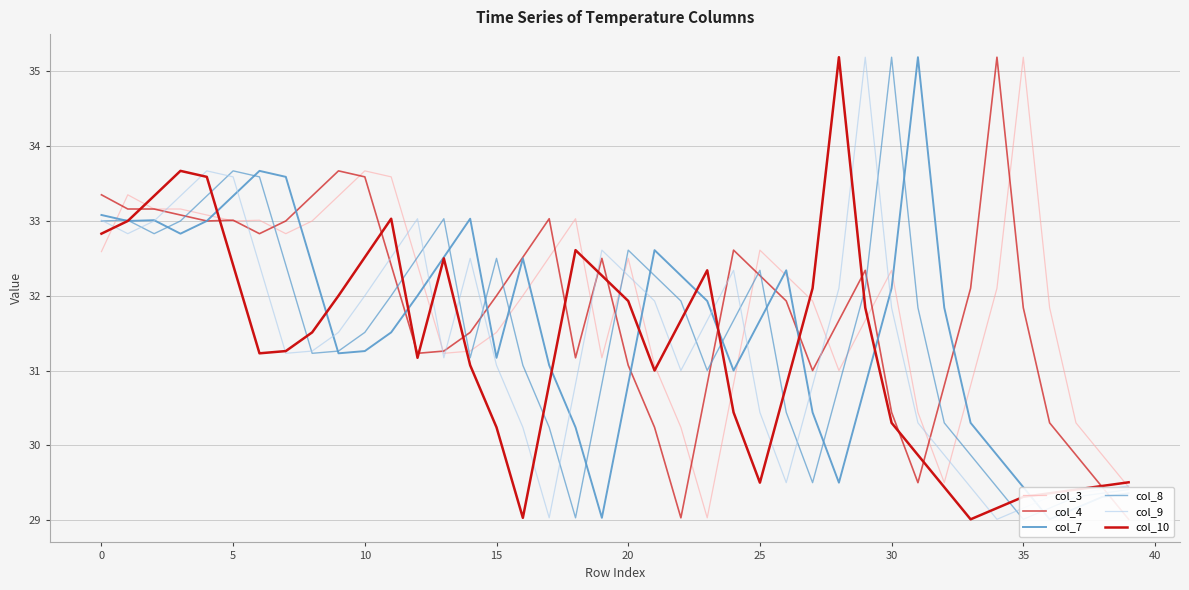

Rank the series by their maximum value, from highest to lowest.

col_3, col_4, col_7, col_8, col_9, col_10